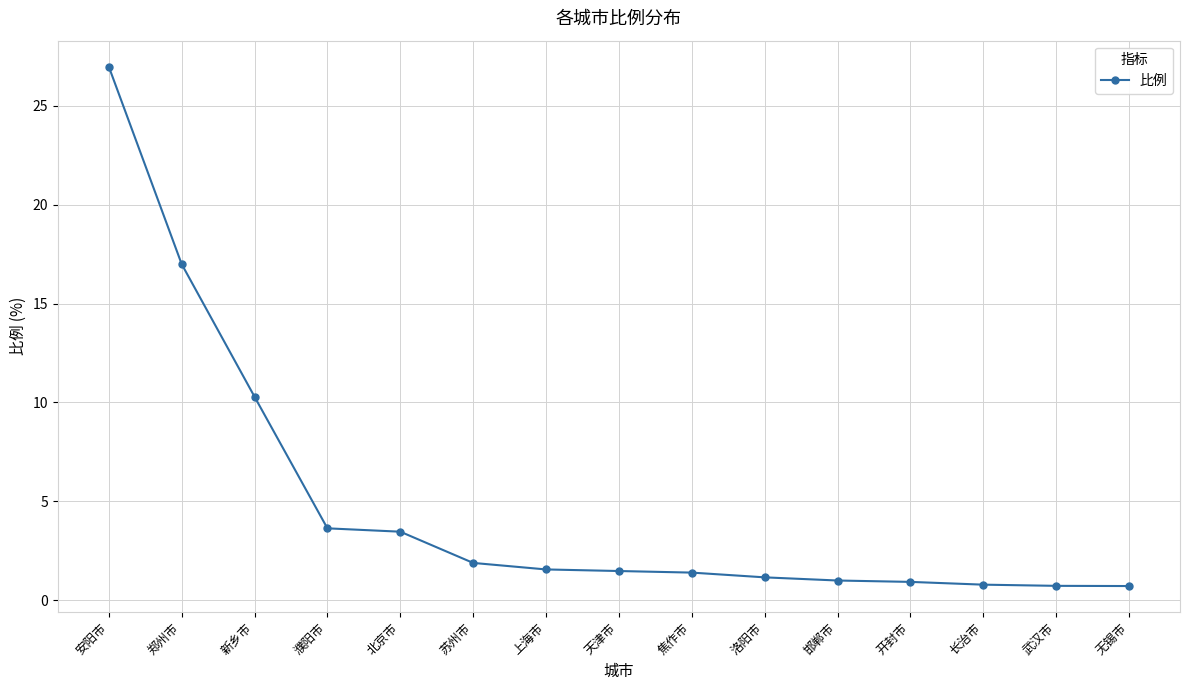

Where is the data nearest to the value 13?

新乡市